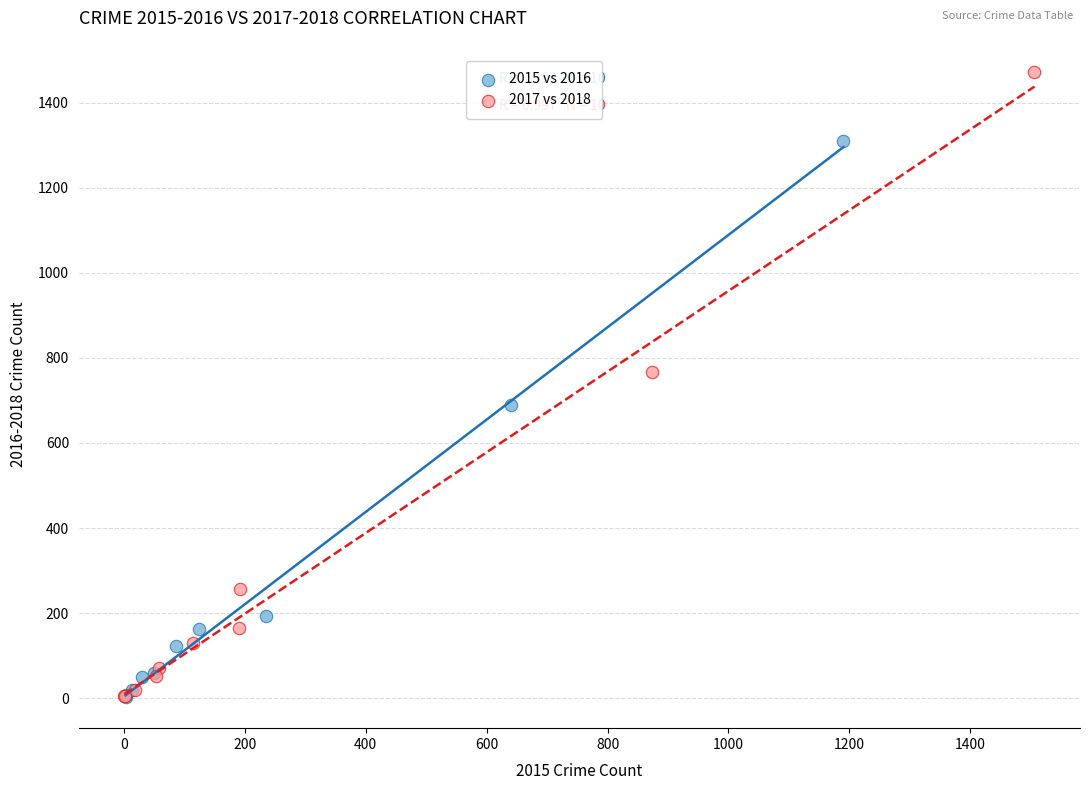

What are all the series names shown in the legend?

2015 vs 2016, 2017 vs 2018